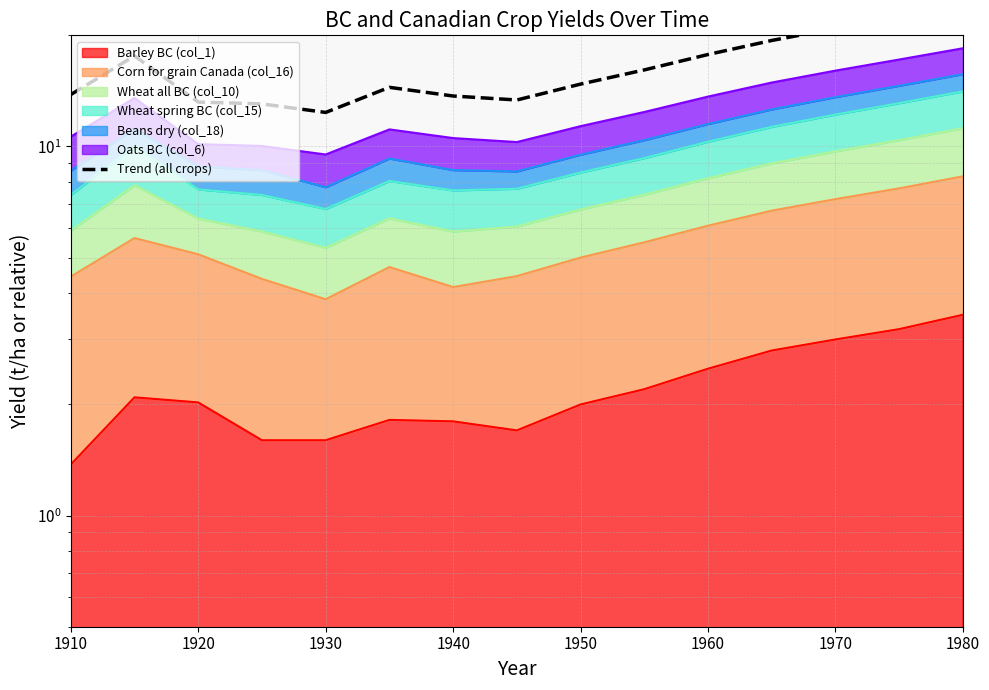

Which category has the lowest value across all series?

1930